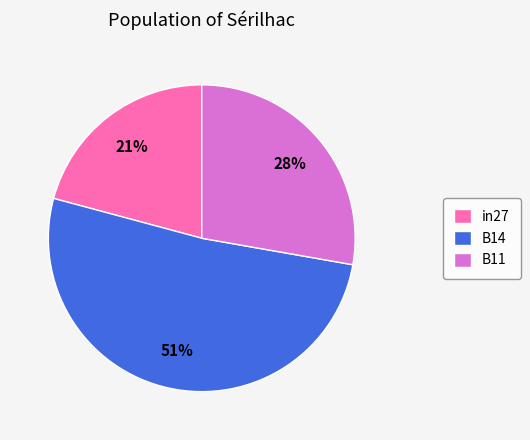

How many segments does this pie chart have?

3